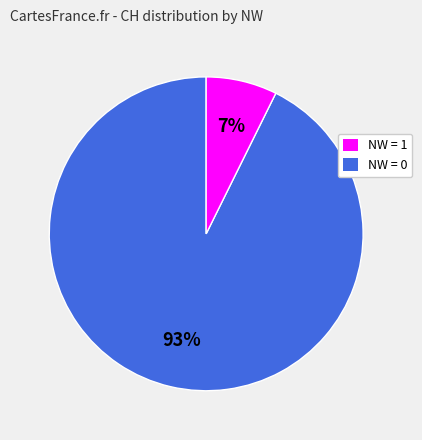

Does any single category account for the majority?

Yes